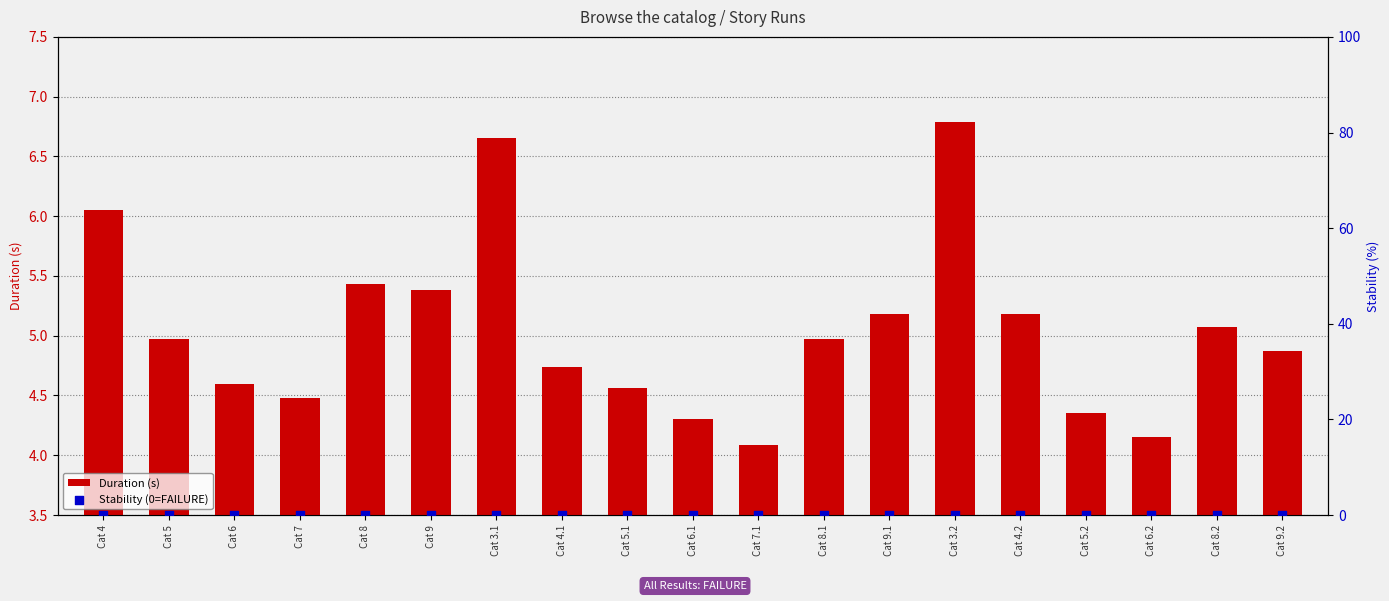

Which series has the largest Y range (max minus min)?

Duration (s)